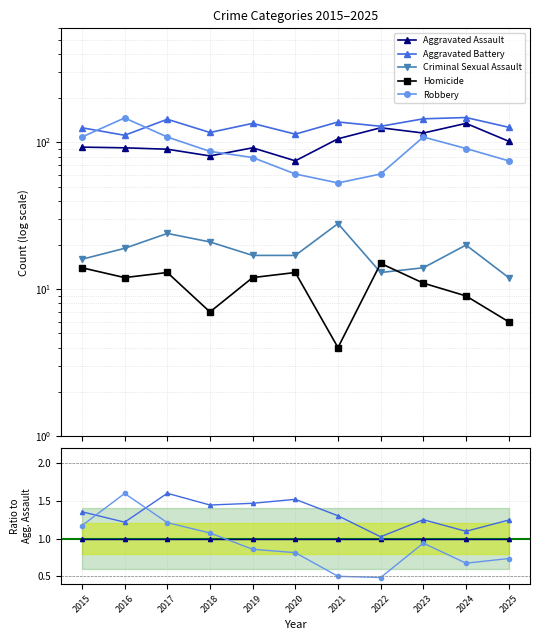

What is the average value of the Aggravated Battery series?

1.3